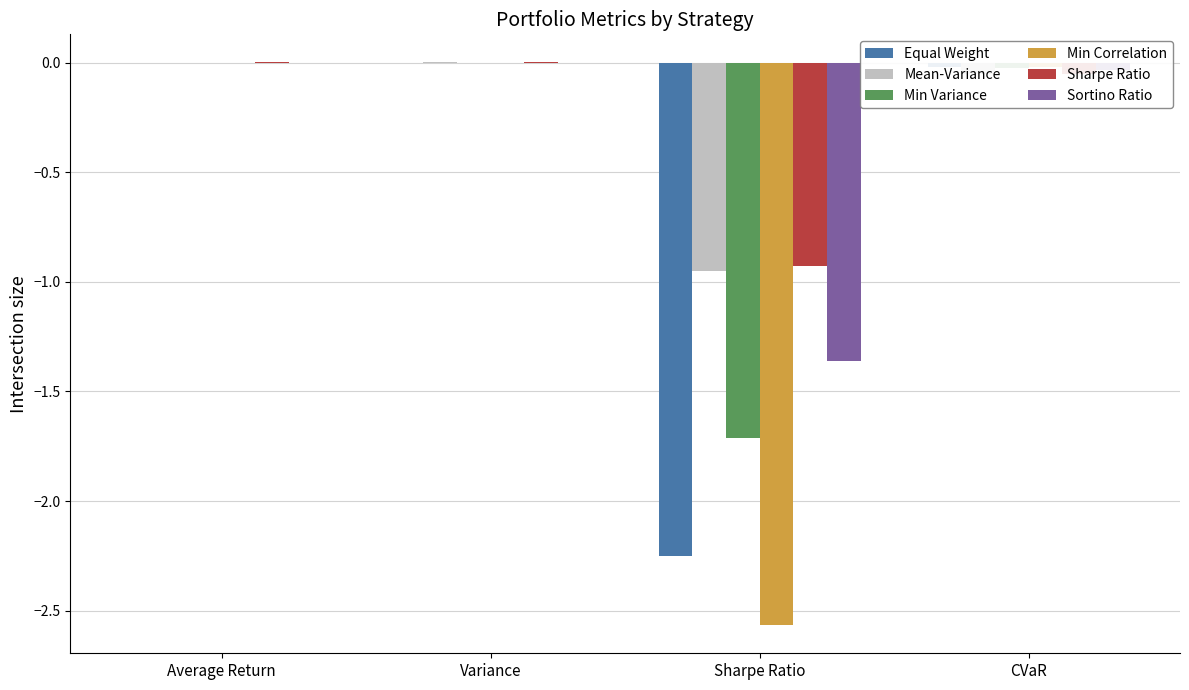

The Min Correlation series shows -1.2 at Sharpe Ratio. True or false?

False